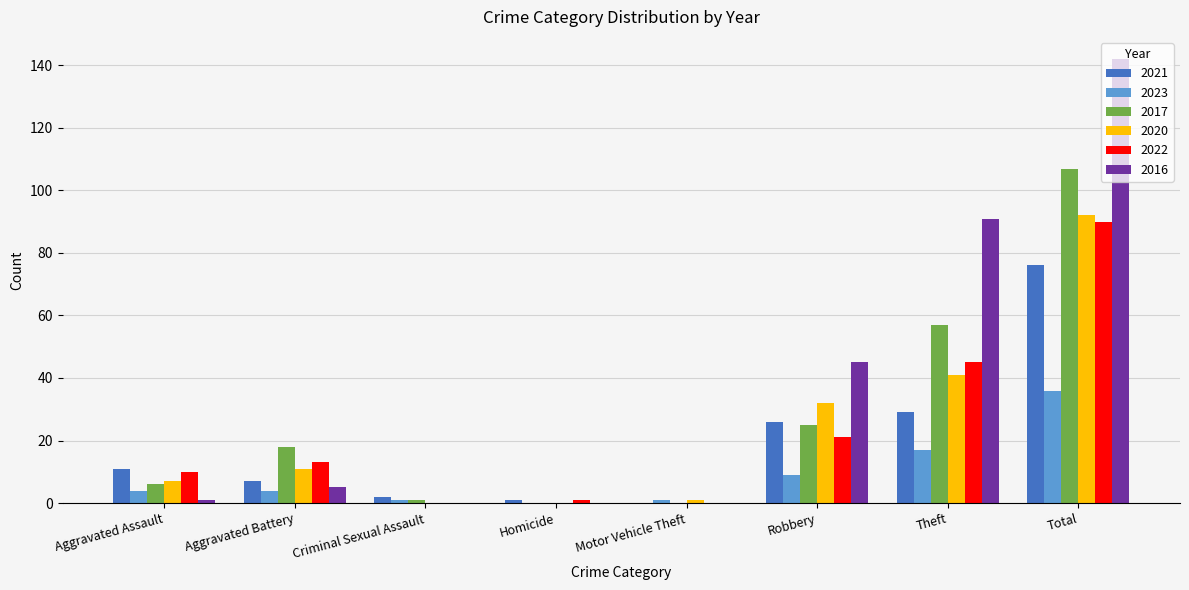

Which series changed the most between Criminal Sexual Assault and Total?

2016